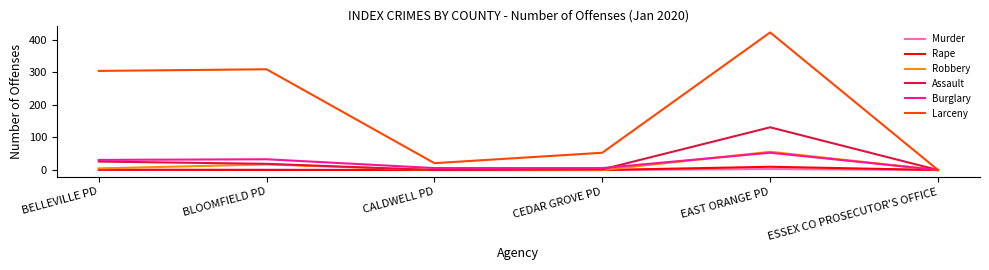

Which category has the highest value in the Larceny series?

EAST ORANGE PD